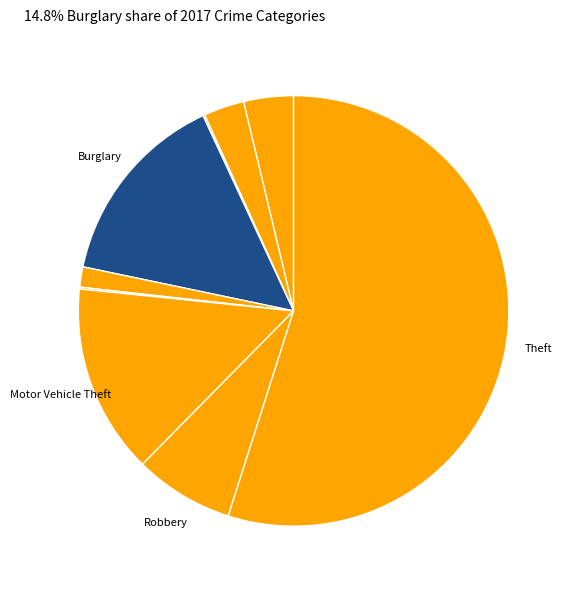

Count the number of slices in the pie.

9